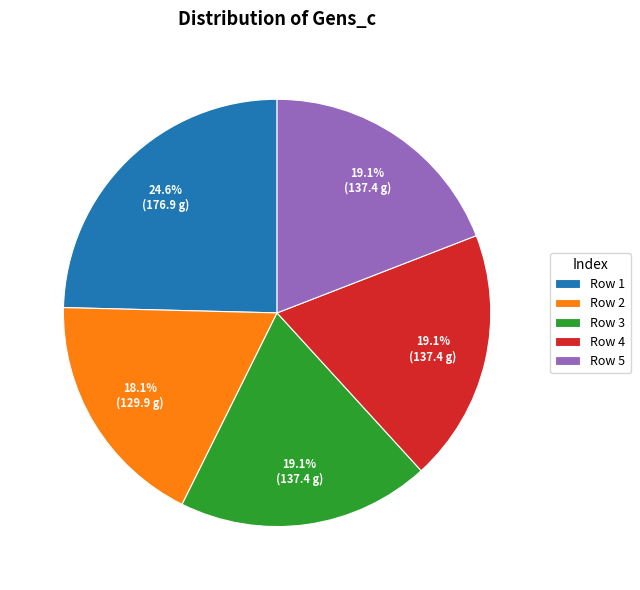

Does Row 4 account for over 50% of the chart?

No